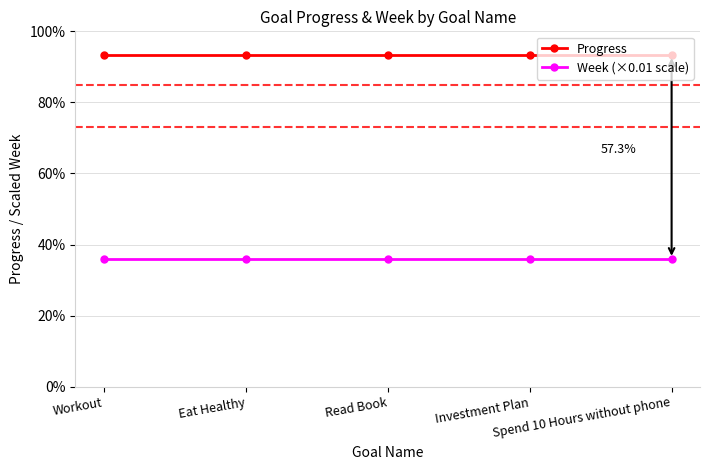

What is the total value across all series at Workout?

1.3